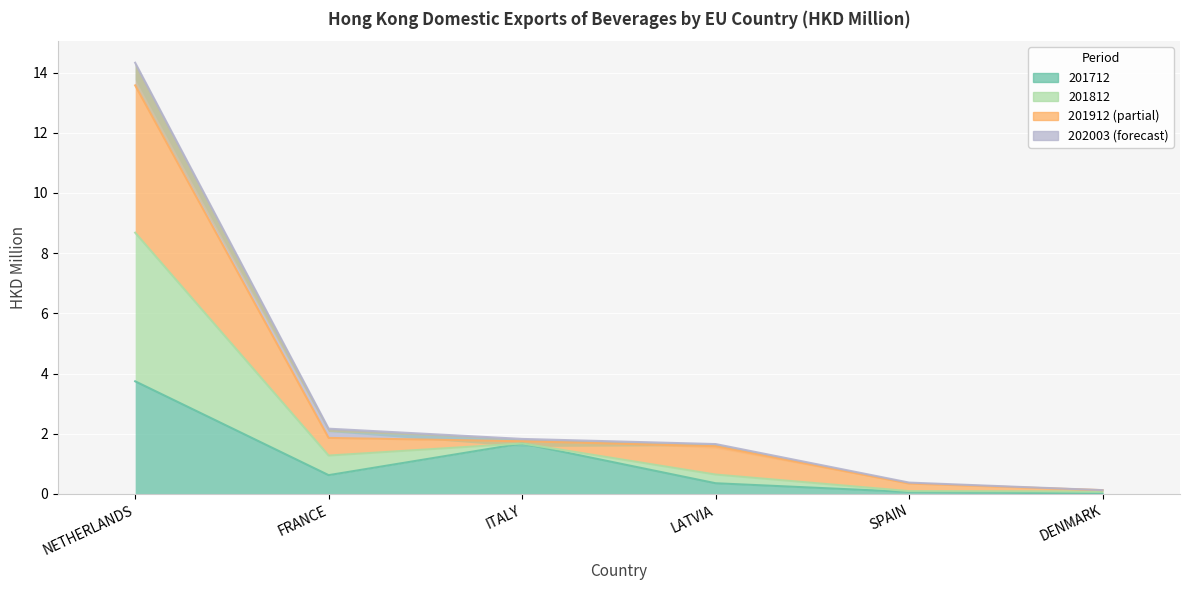

At which category is the sum across all series the highest?

NETHERLANDS